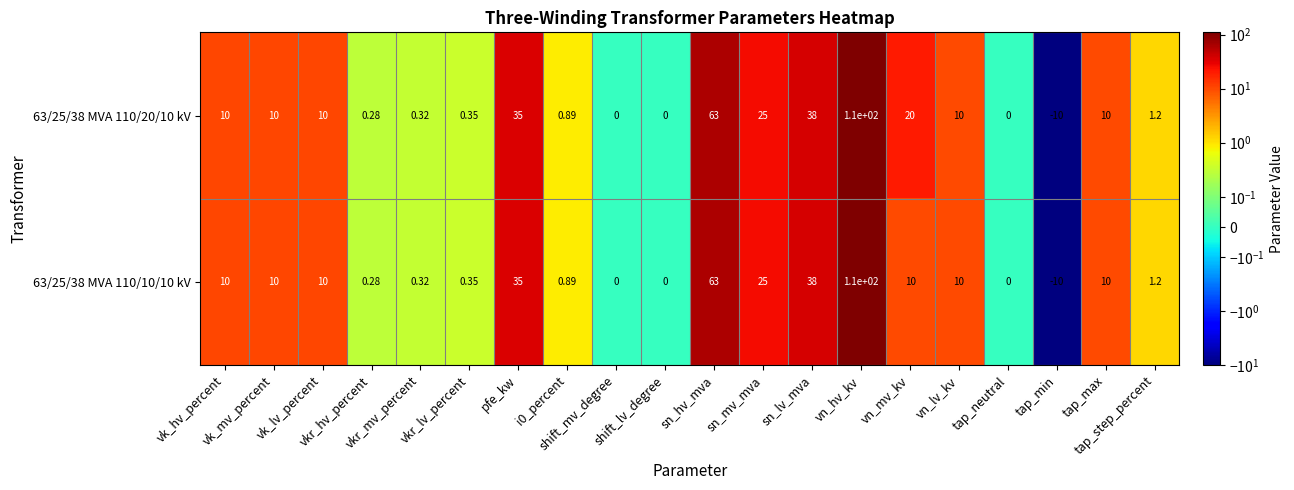

List the series in order of their overall mean, highest first.

63/25/38 MVA 110/20/10 kV, 63/25/38 MVA 110/10/10 kV